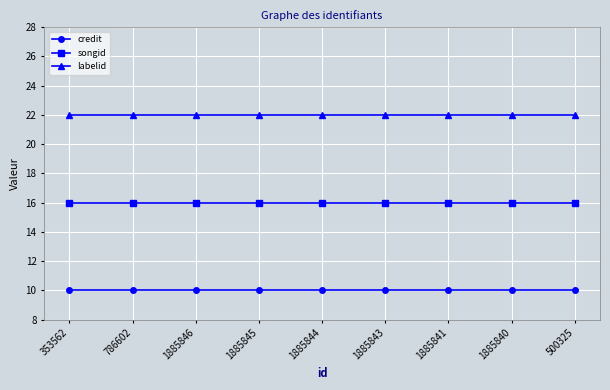

What is the total value across all series at 1885843?

48